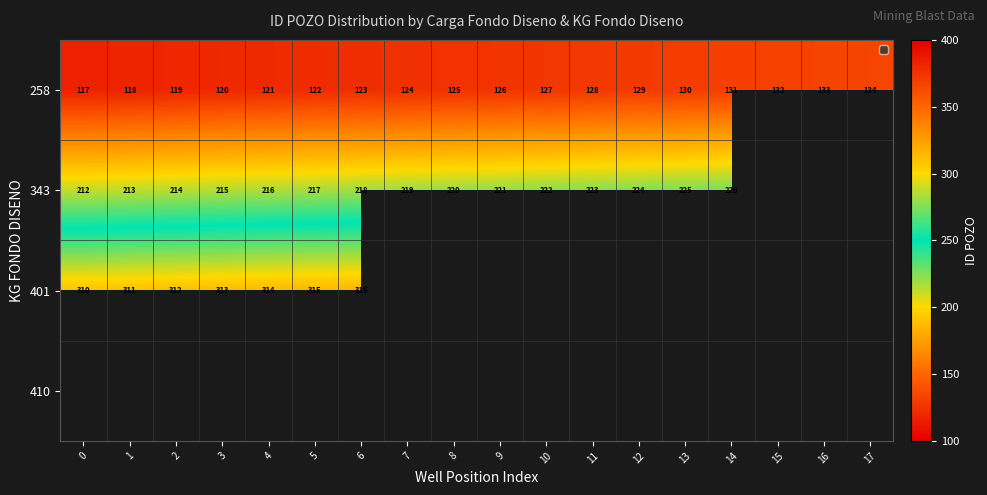

Between 12 and 10, which is larger?

12